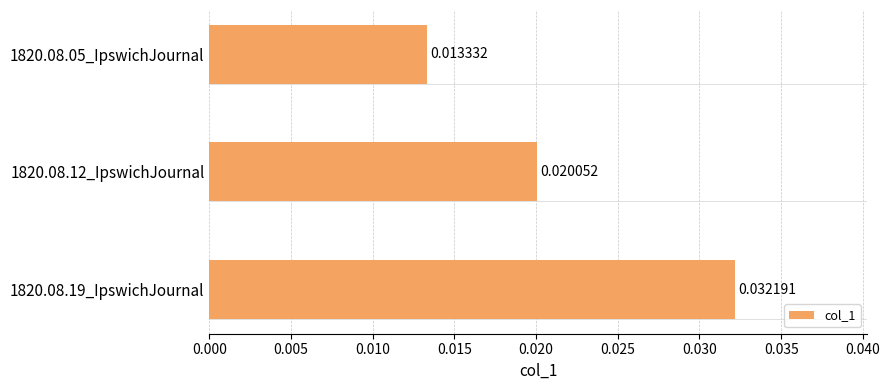

Rank the categories by value from lowest to highest.

1820.08.05_IpswichJournal, 1820.08.12_IpswichJournal, 1820.08.19_IpswichJournal